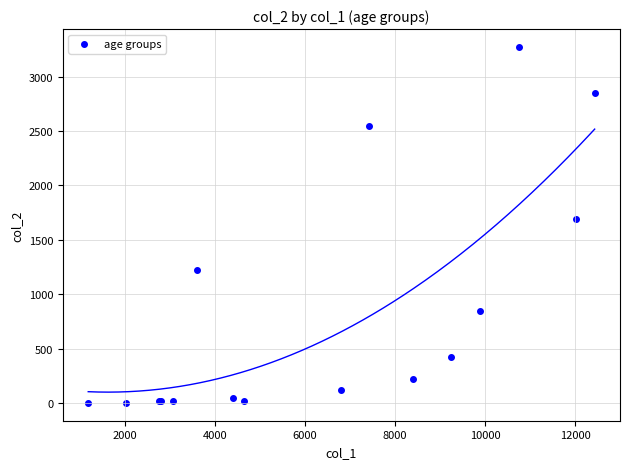

What Y value in the scatter plot is closest to 1638?

1690